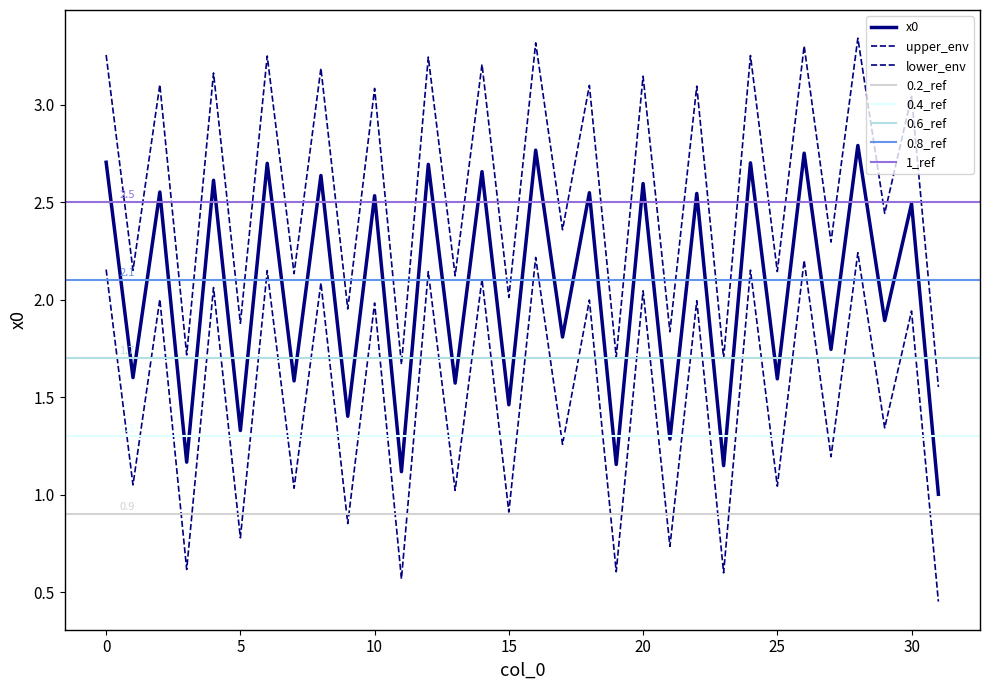

At which category does the data reach its first local peak?

2